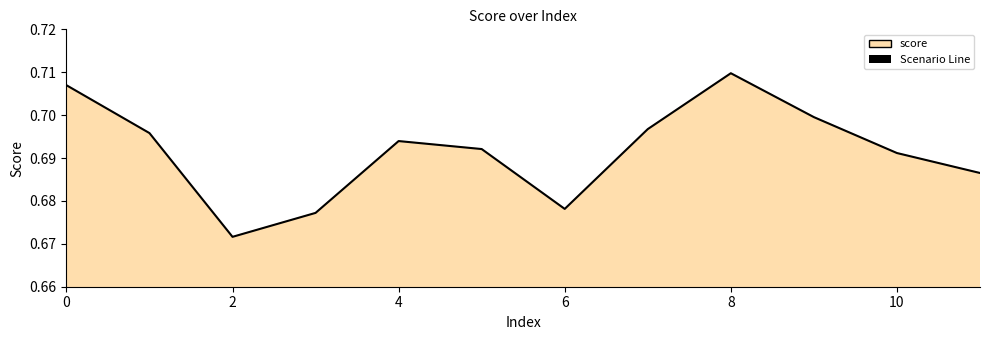

What is the value of the 5th point from the left?

0.7